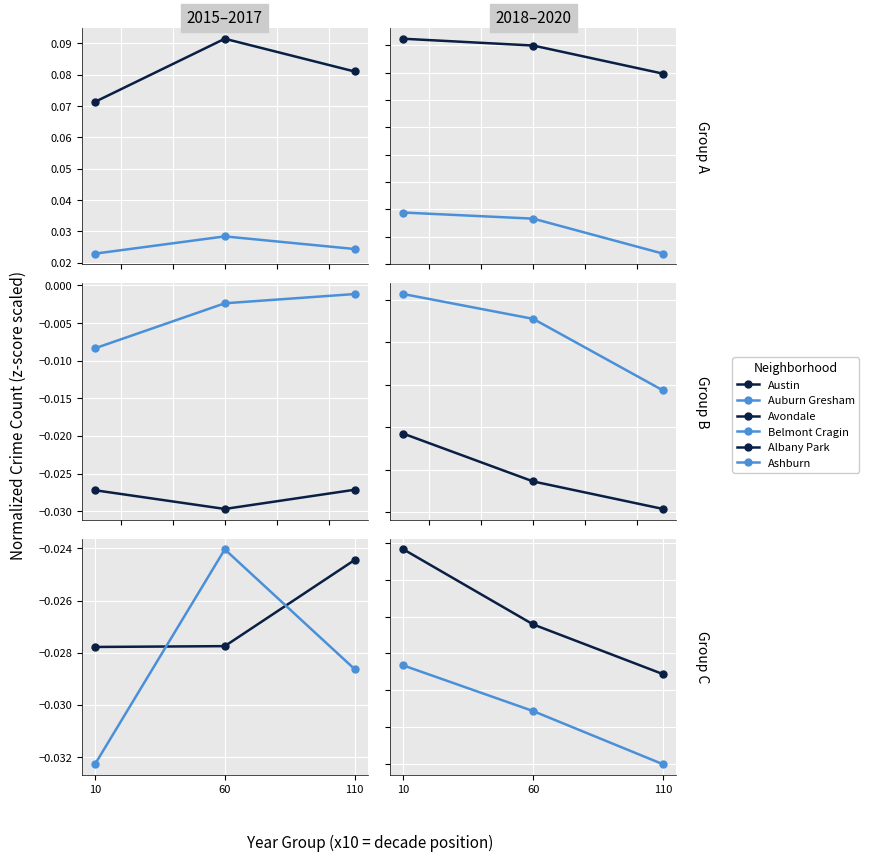

What is the spread (max minus min) of values at 60?

0.1